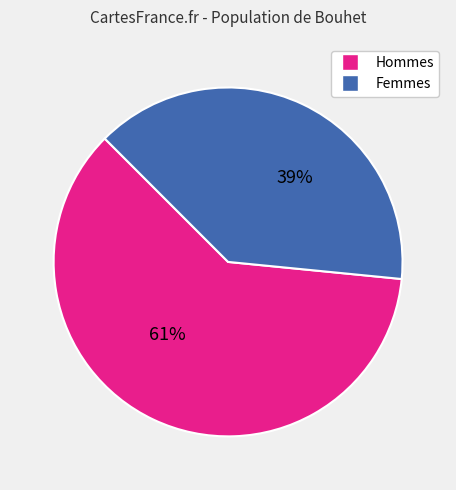

Is there a majority slice in this chart?

Yes